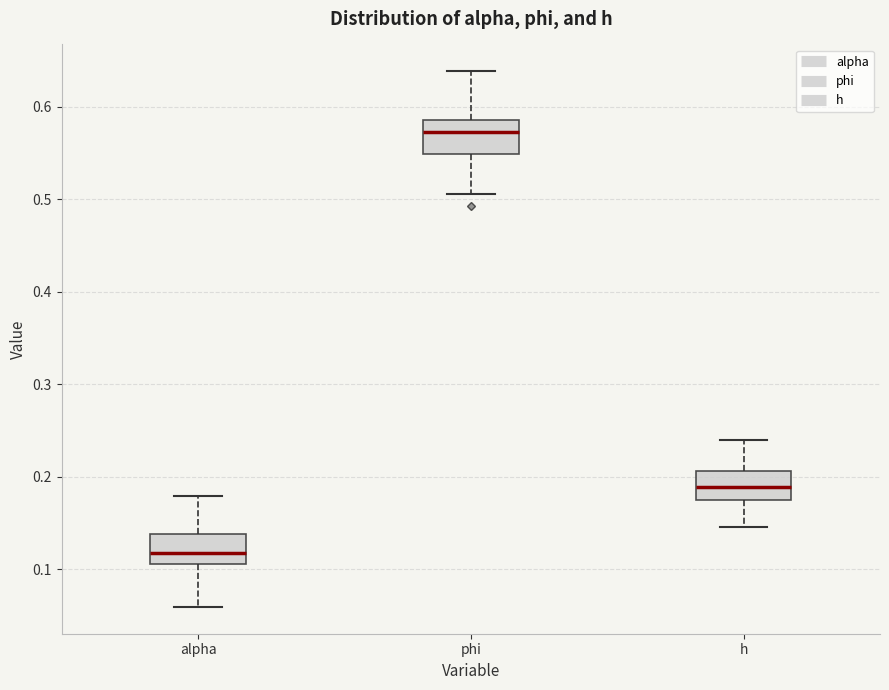

Where is the upper edge of the box for phi on the y-axis? The values are not printed on the chart, so give them approximately, as read against the axis.

0.59